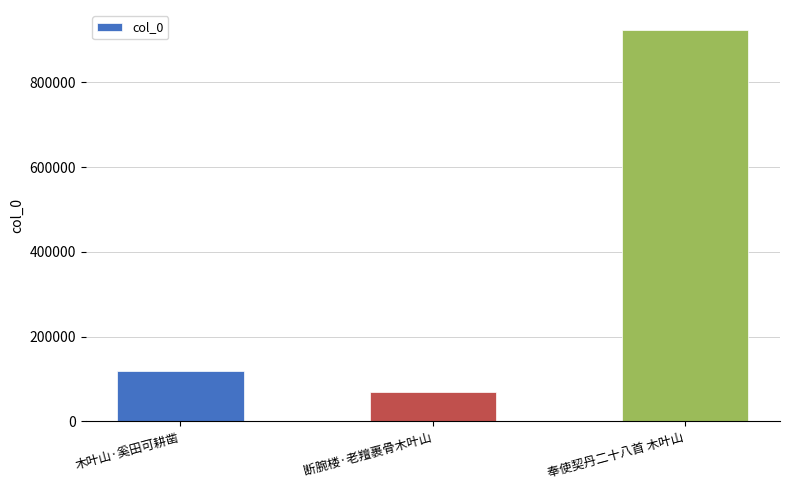

Reading left to right, list all the values displayed in this chart.

118082	69437	924795